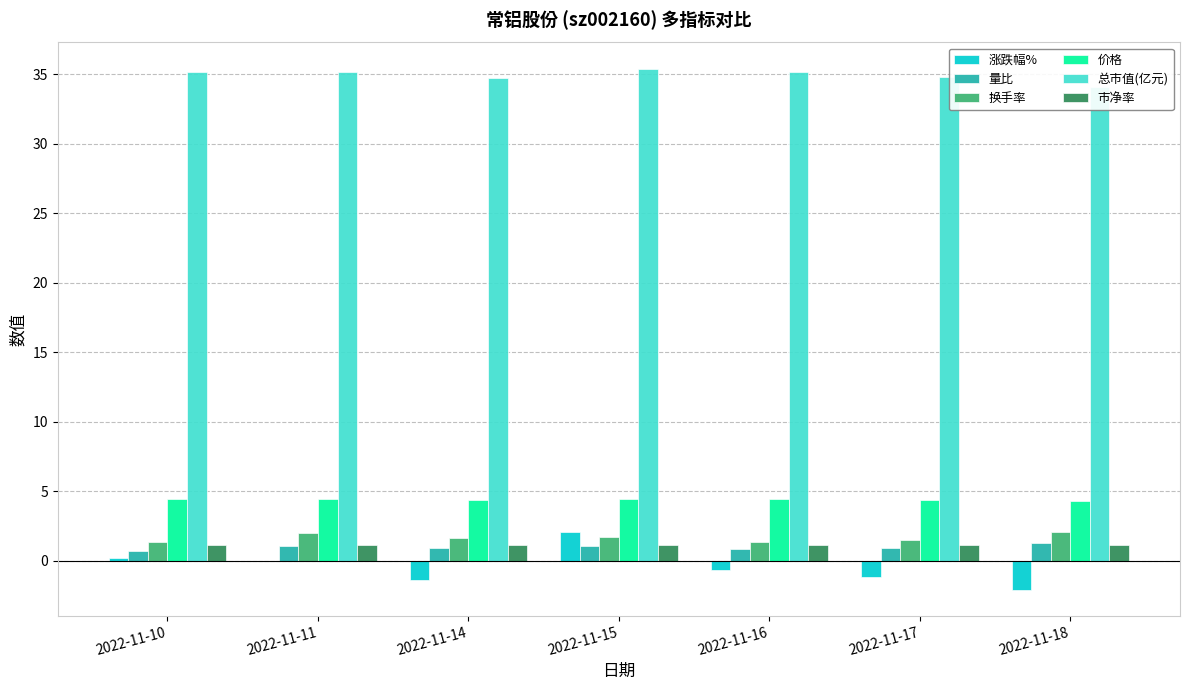

Where is 换手率 nearest to the value 1?

2022-11-10